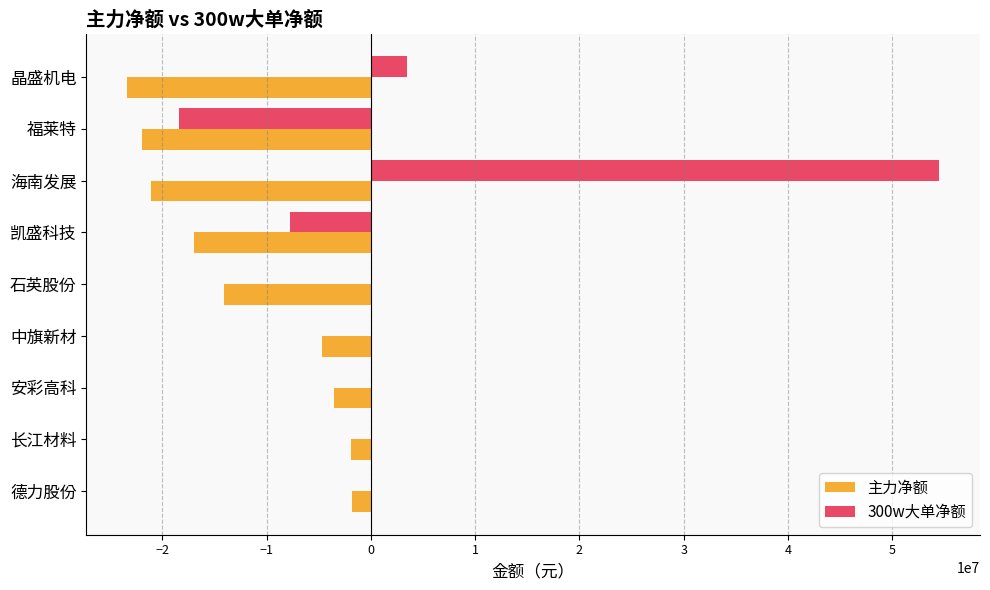

Is it true that 300w大单净额 equals -23086870 at 中旗新材?

False